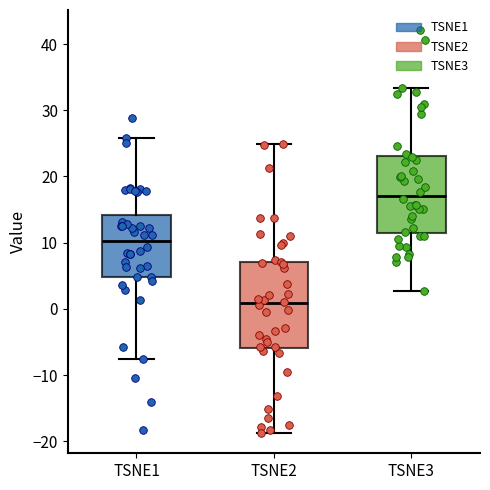

Which box is the tallest, from its lower edge to its upper edge?

TSNE2